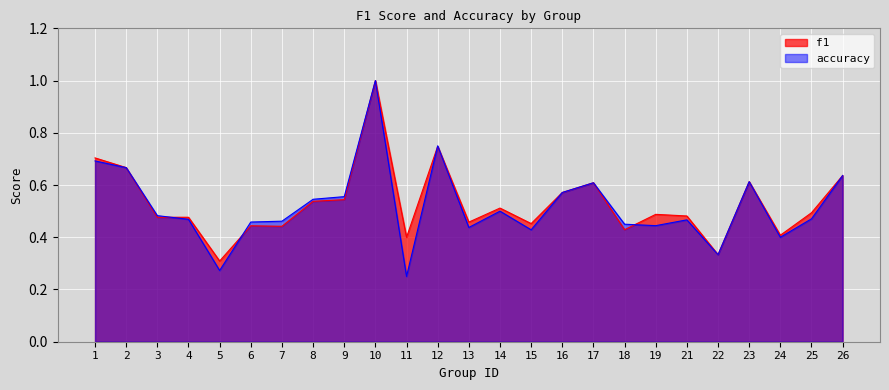

Is the value of f1 at 4 greater than the value of accuracy at 4?

Yes